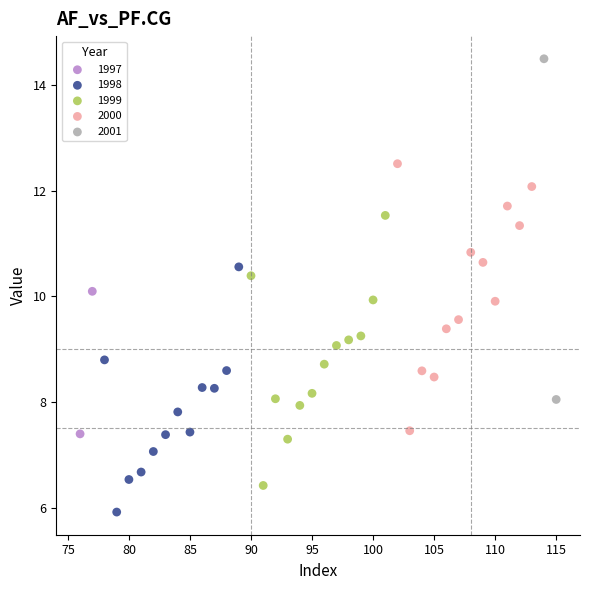

Which series contains the lowest Y value?

1998